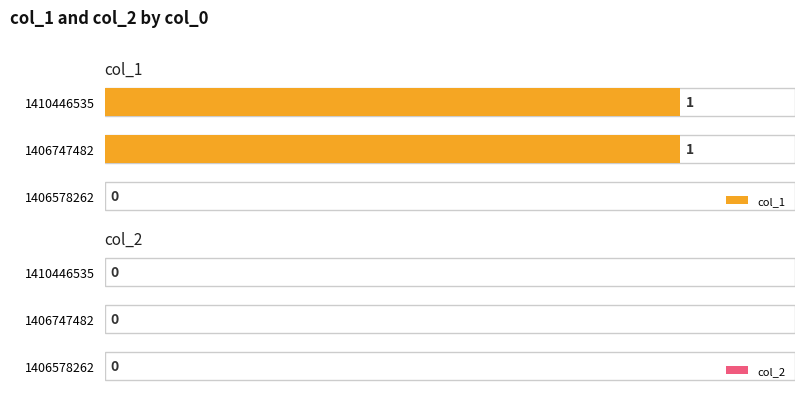

Is the value of col_2 at 0 greater than the value of col_1 at 1?

No